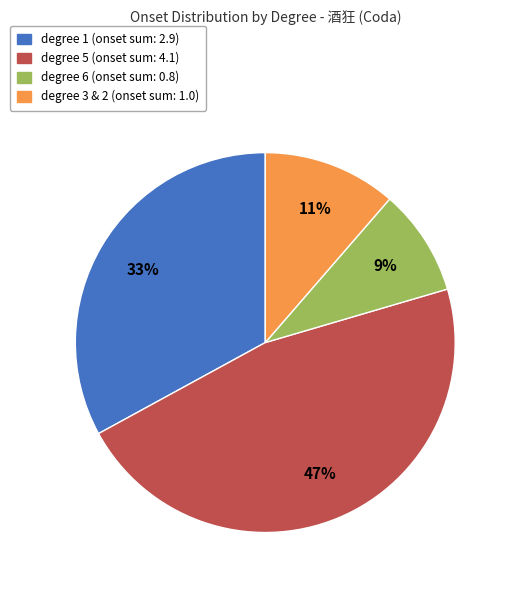

Is there any slice that represents more than half of the pie?

No